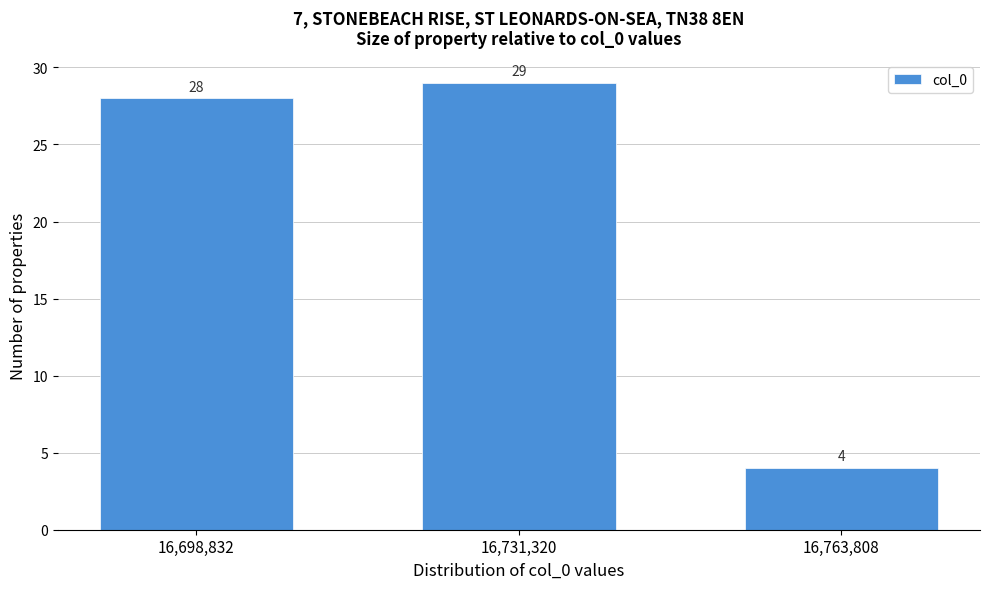

Reading left to right, transcribe all the data shown in this chart.

28	29	4